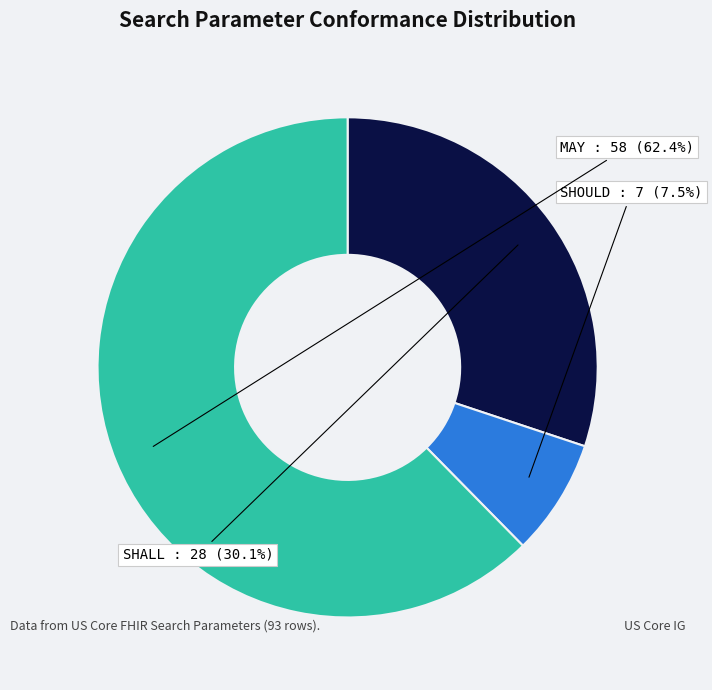

Is there a majority slice in this chart?

Yes